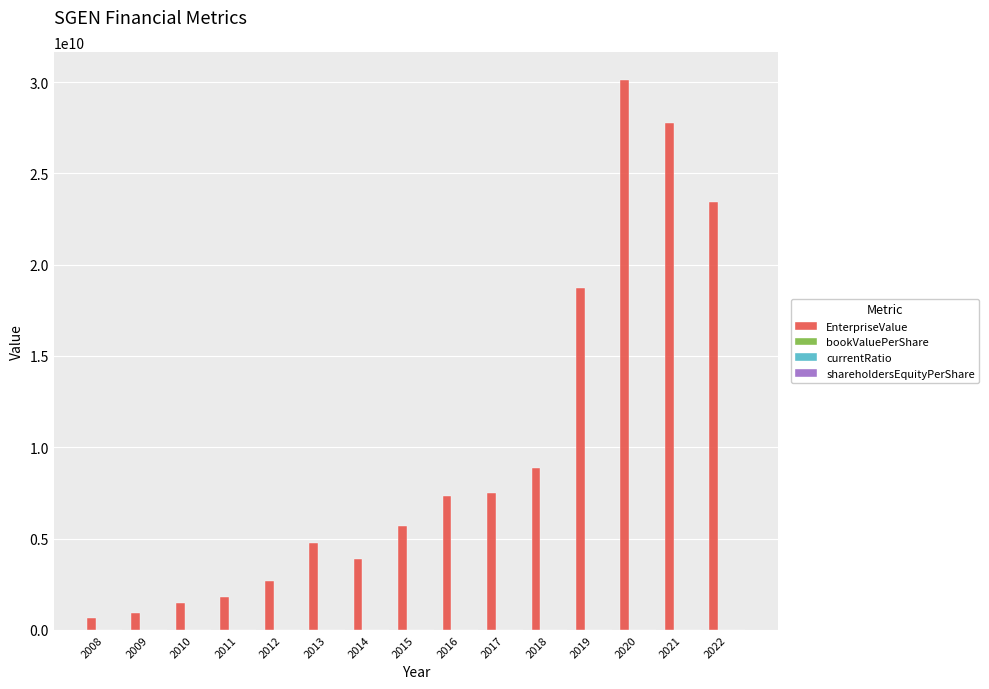

The value of EnterpriseValue at 2019 is 18712291480.0. True or false?

True